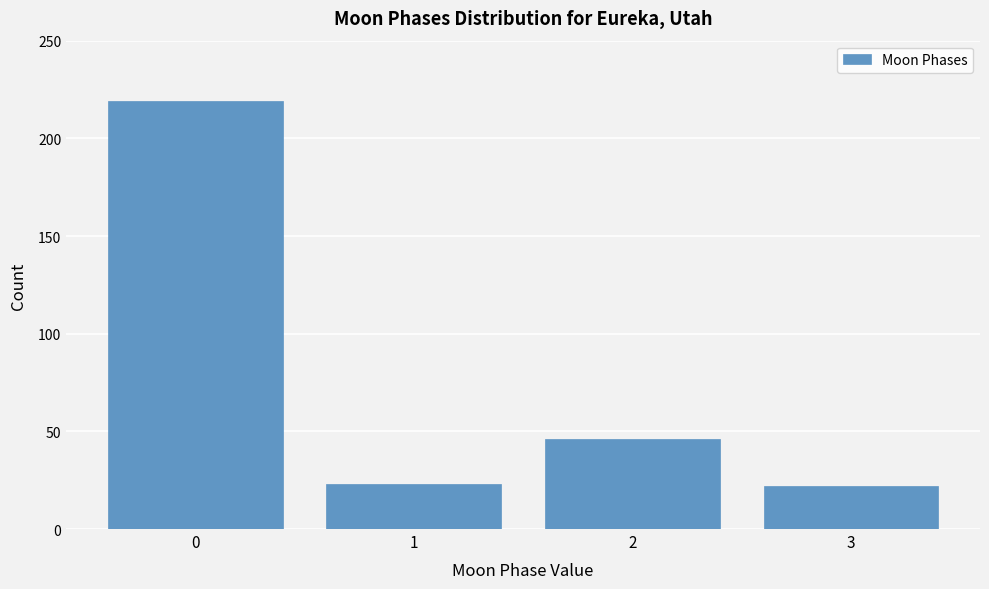

Reading left to right, list all the values displayed in this chart.

0=219	1=23	2=46	3=22